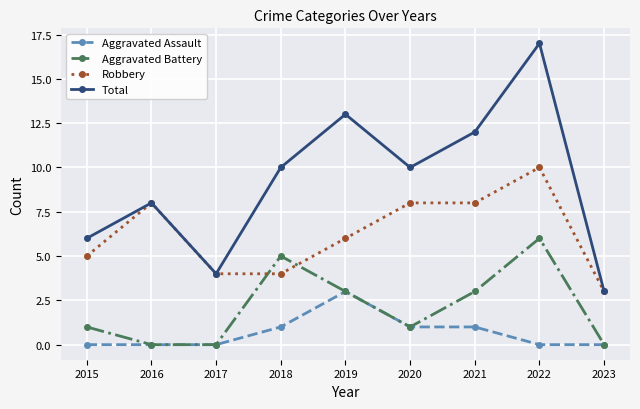

Between 2019 and 2020, which series saw the biggest shift?

Total